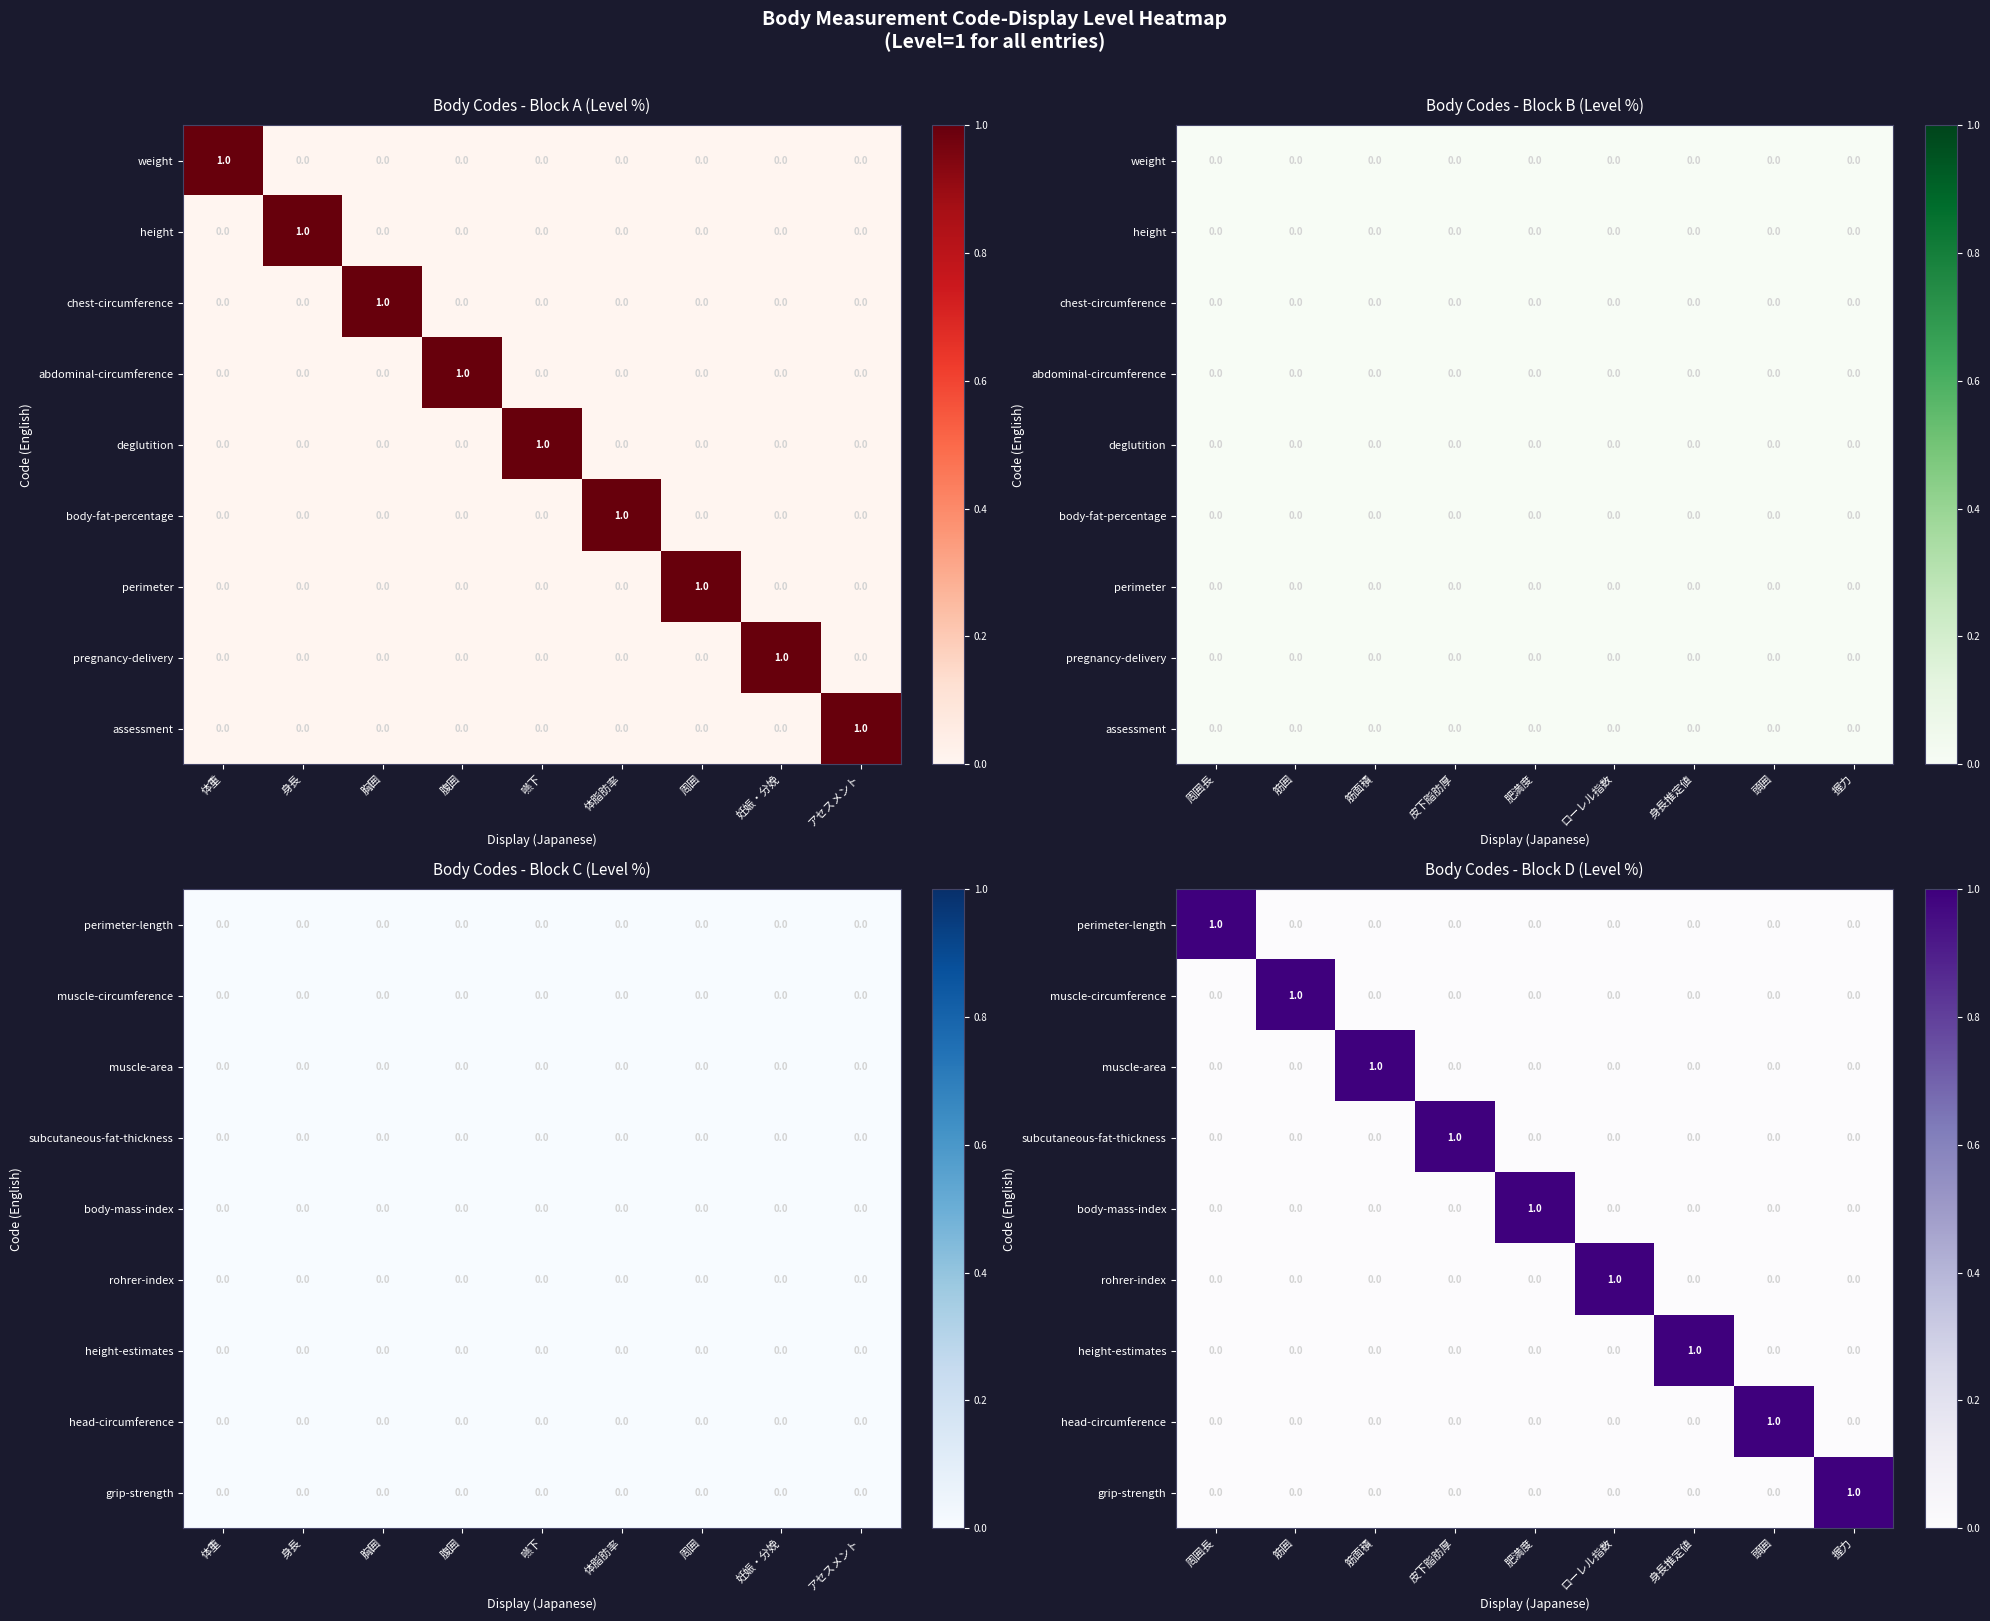

Which category has the highest value across all series?

周囲長